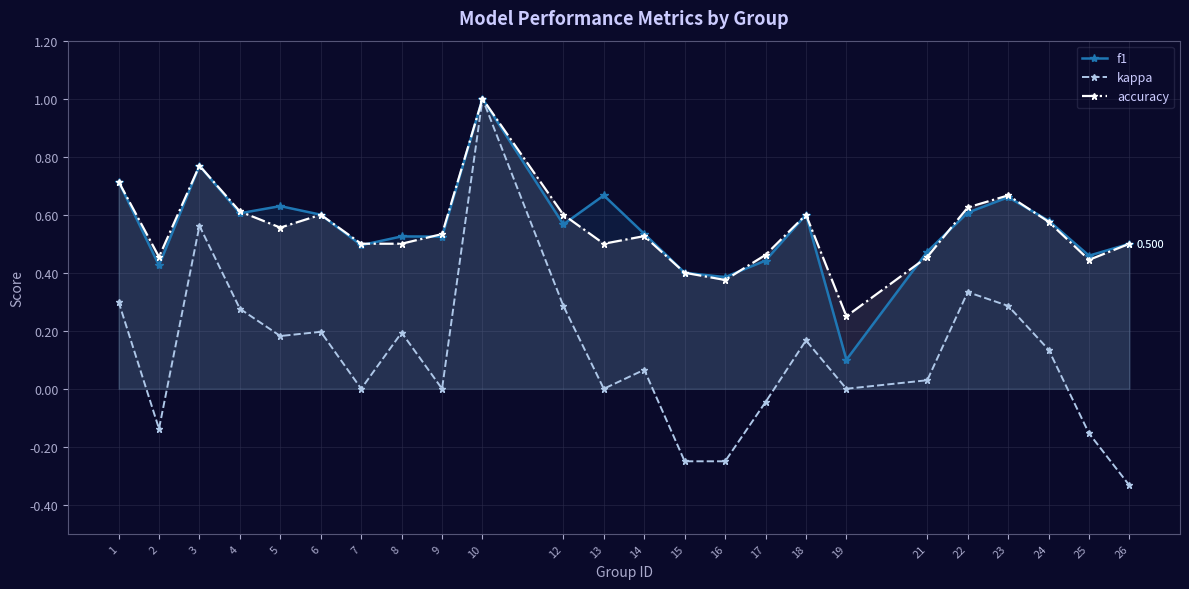

What are all the series names shown in the legend?

f1, kappa, accuracy